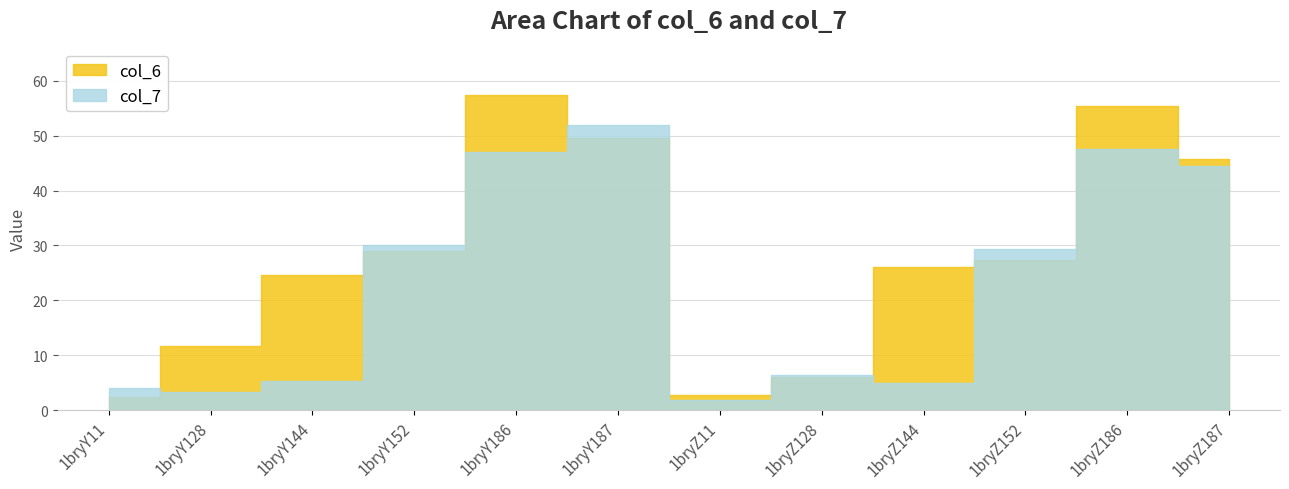

How many interior local valleys does the col_6 series have?

1